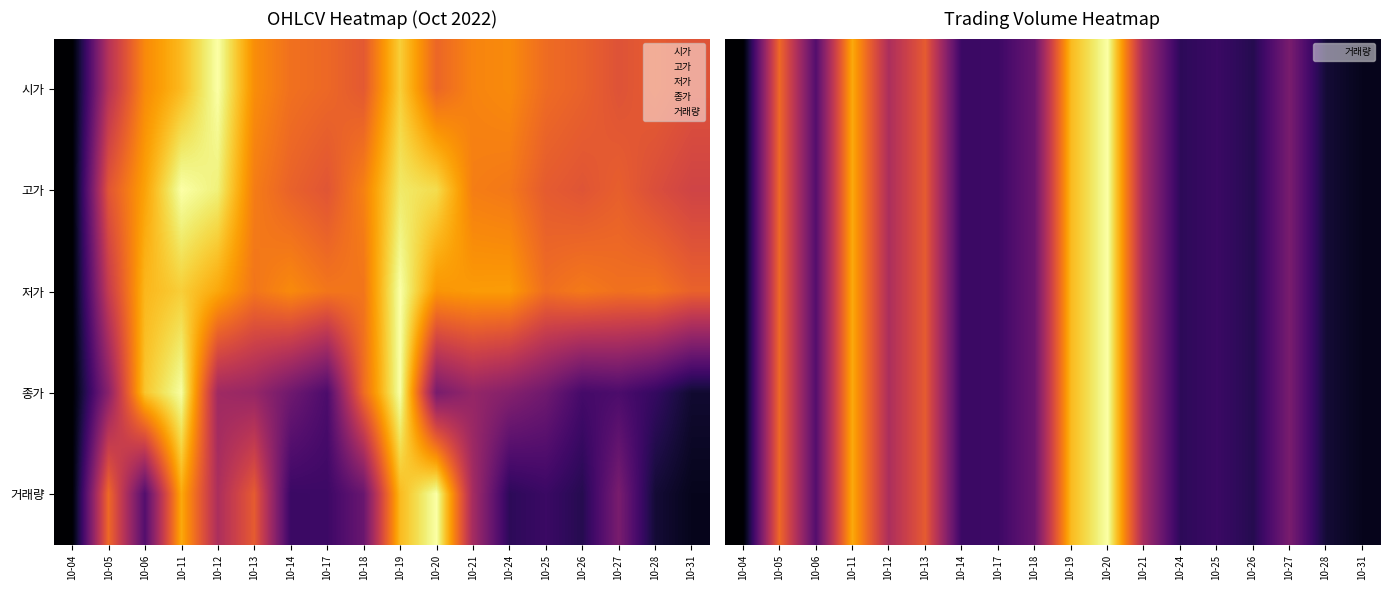

What is the difference between the second highest and second lowest values in the 고가 series?

0.8